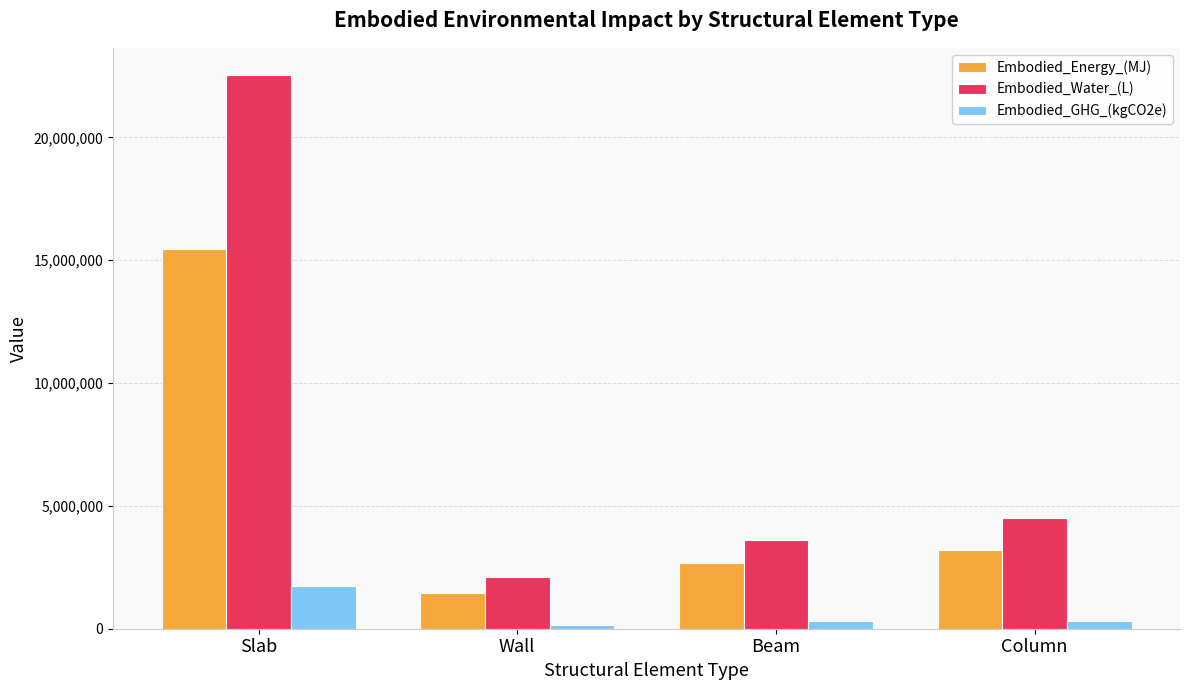

How many categories are shown in the chart?

4